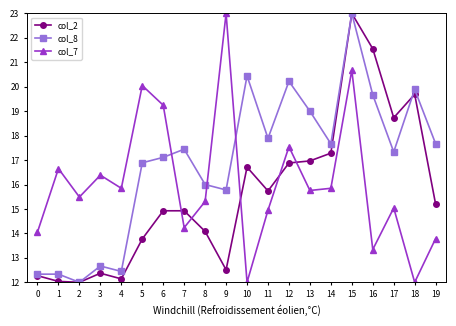

What is the difference between the maximum and second lowest values in the col_7 series?

11.0